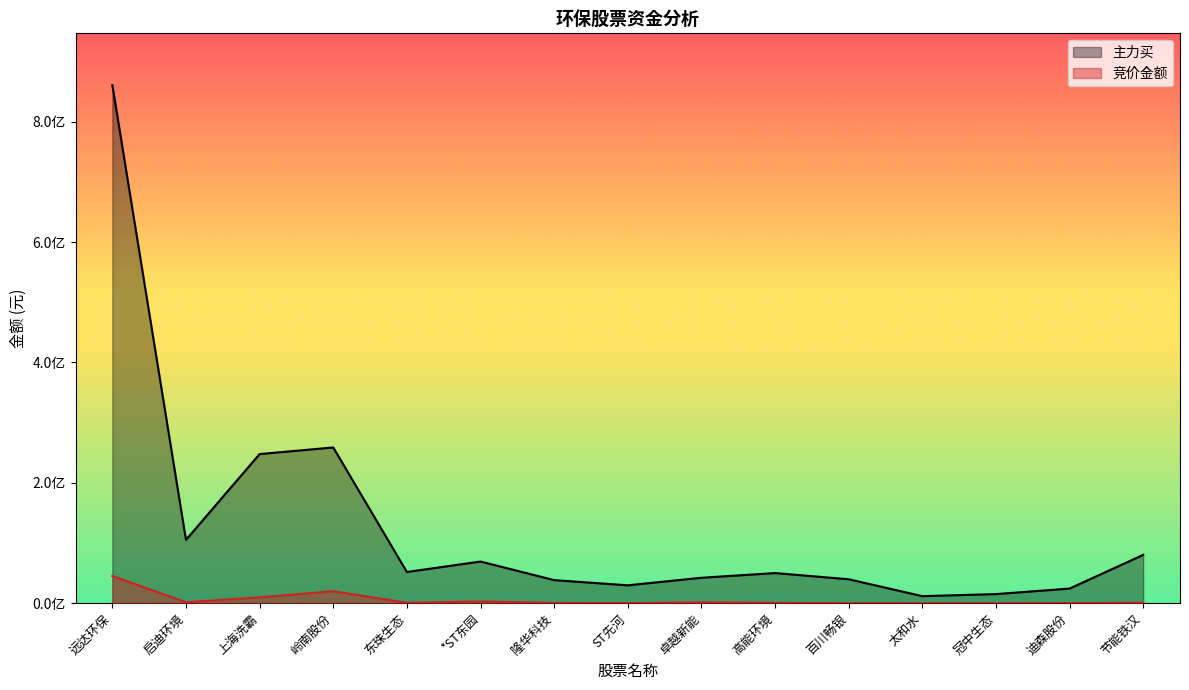

Is the value of 竞价金额 at 启迪环境 greater than the value of 主力买 at 卓越新能?

No